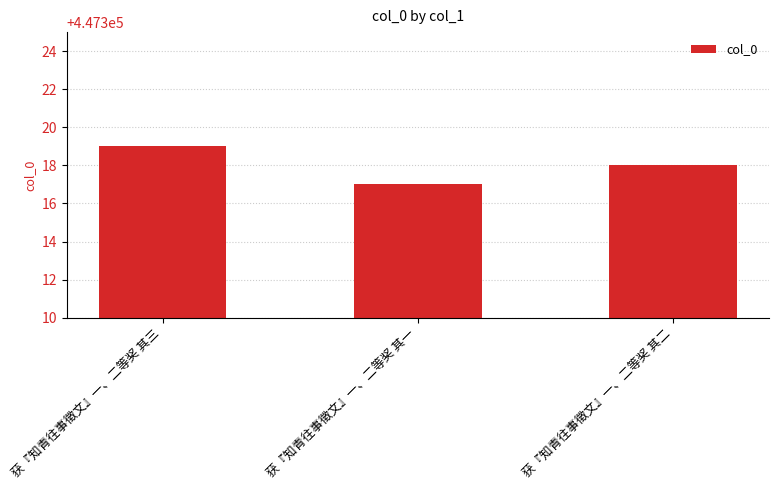

At which label is the value closest to 447318?

获『知青往事徵文』一、二等奖 其二